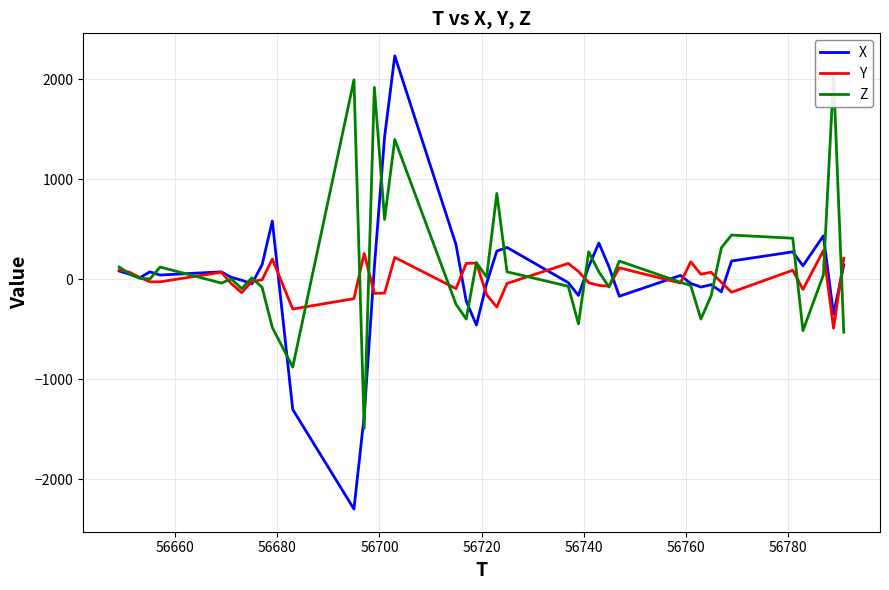

What is the highest value of the X series?

2232